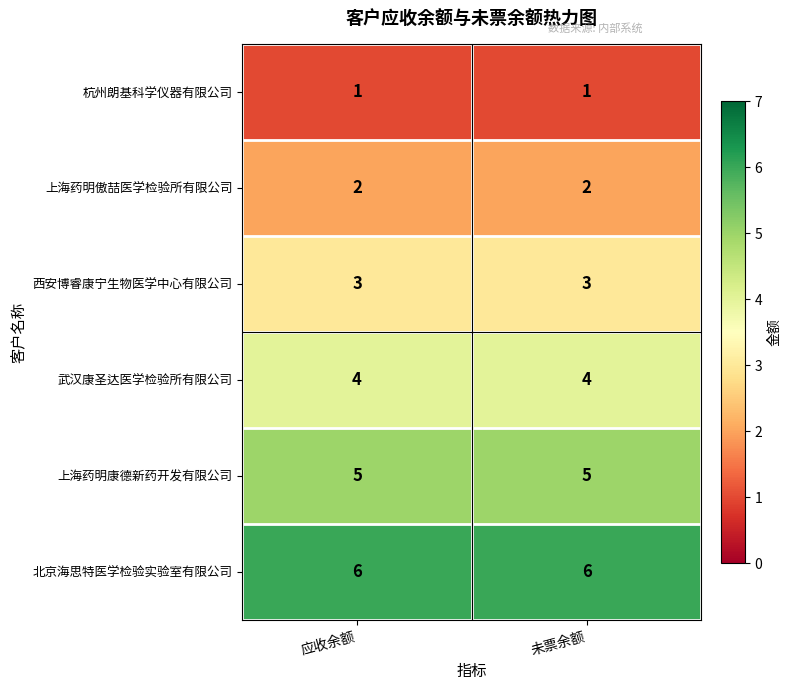

What is the maximum value shown in the chart?

6